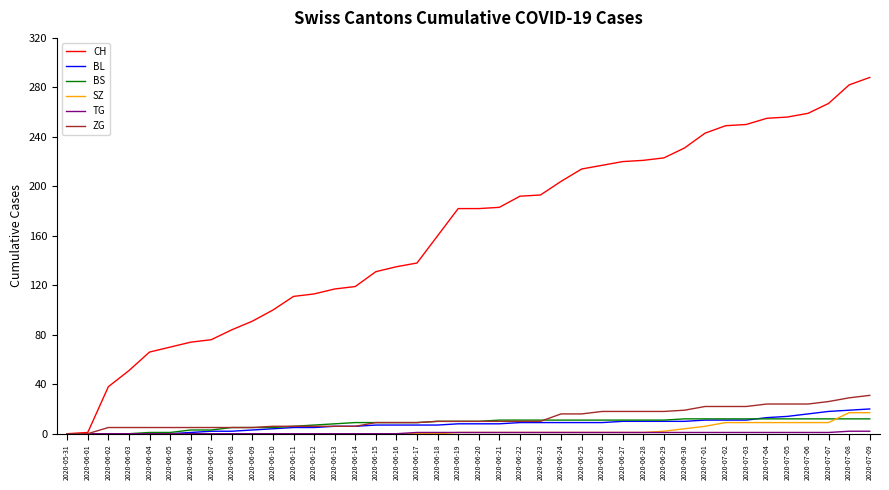

True or false: BL has a value of 8 at 2020-06-21.

True